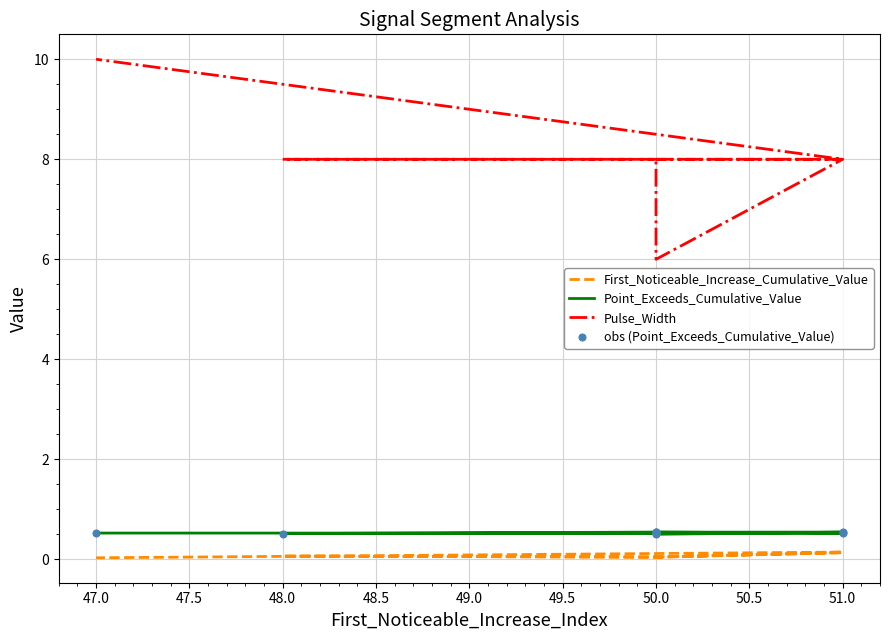

At which category is the sum across all series the highest?

47.0